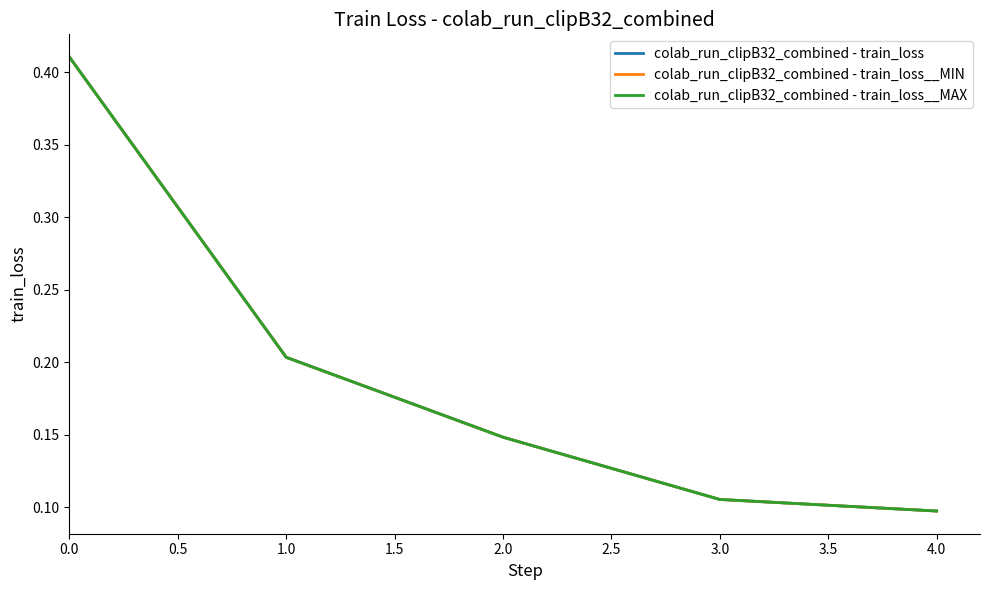

What is the smallest value displayed?

0.1